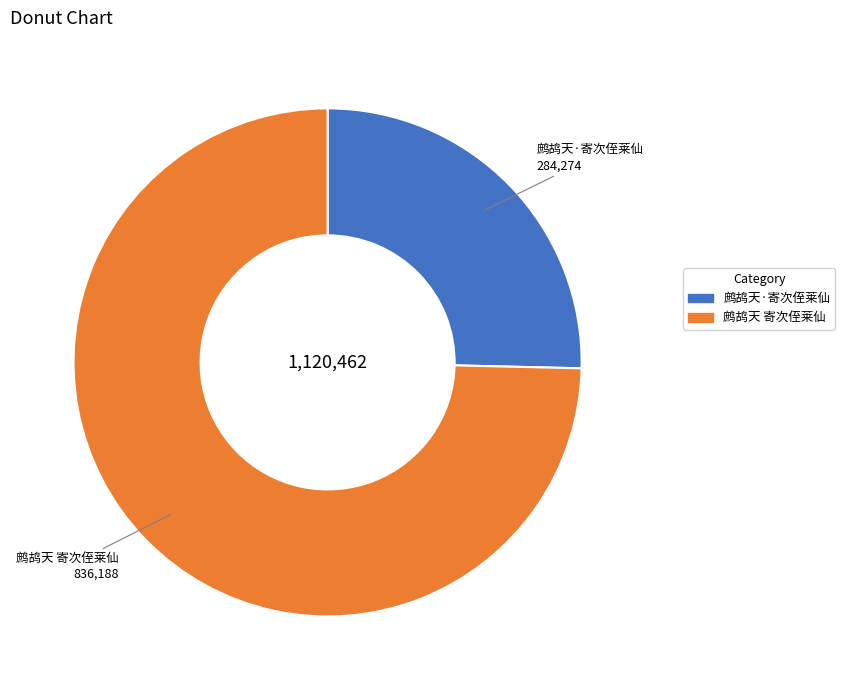

What is the ratio of the value at 鹧鸪天·寄次侄莱仙 to the value at 鹧鸪天 寄次侄莱仙?

0.3